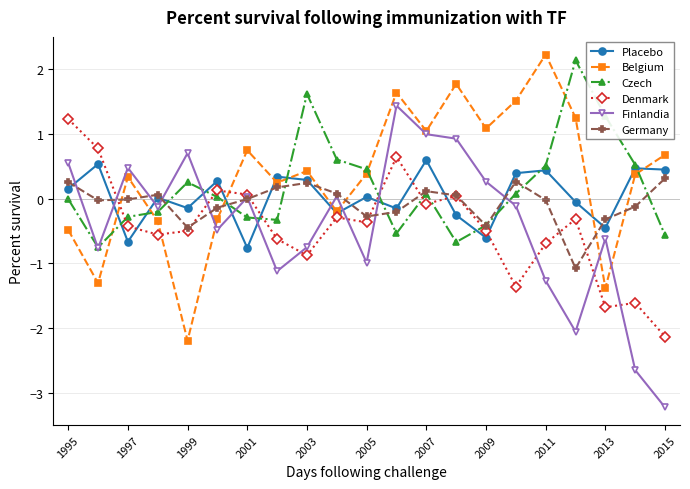

True or false: Denmark and Czech intersect in this chart.

True